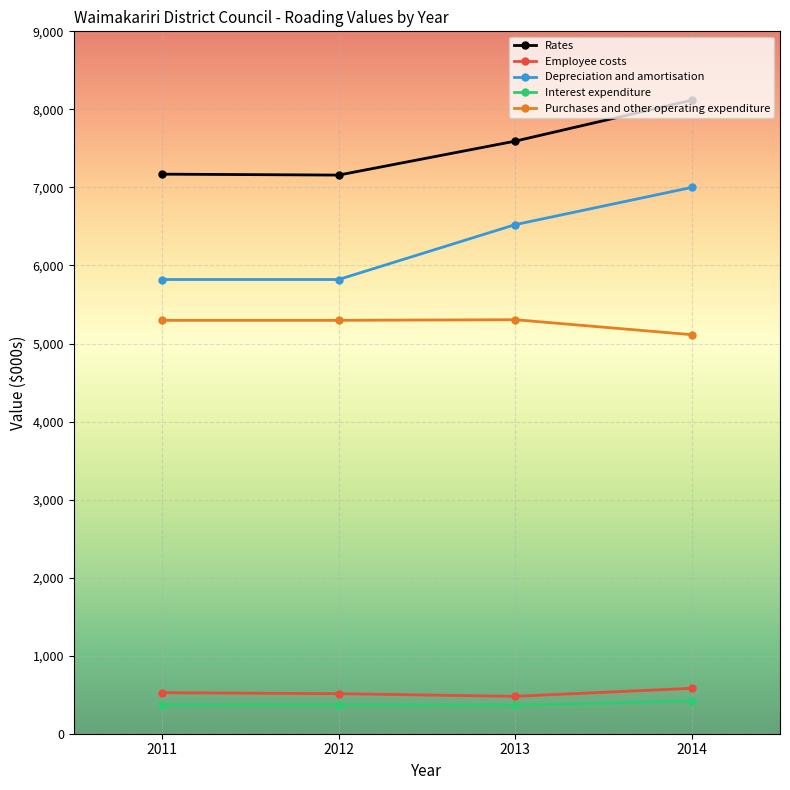

Which series has the largest total across all categories?

Rates